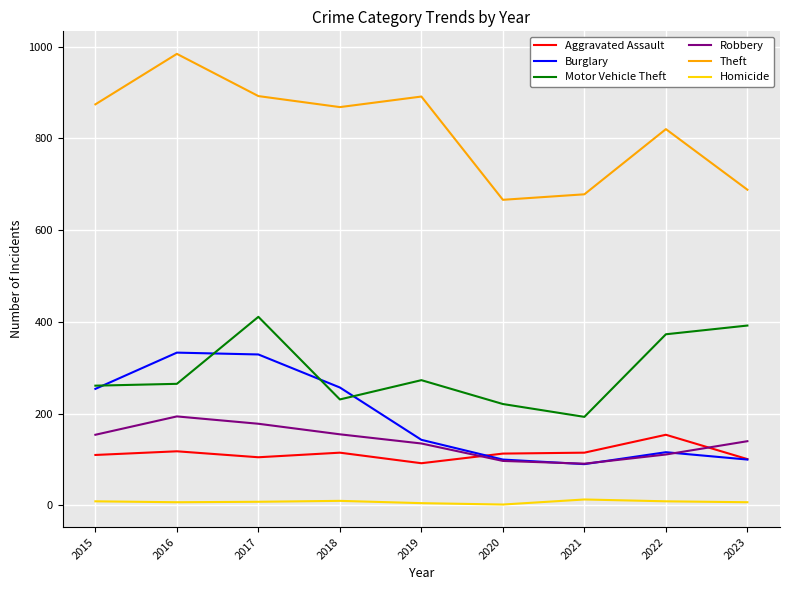

What is the difference between the second highest and minimum values in the Homicide series?

8